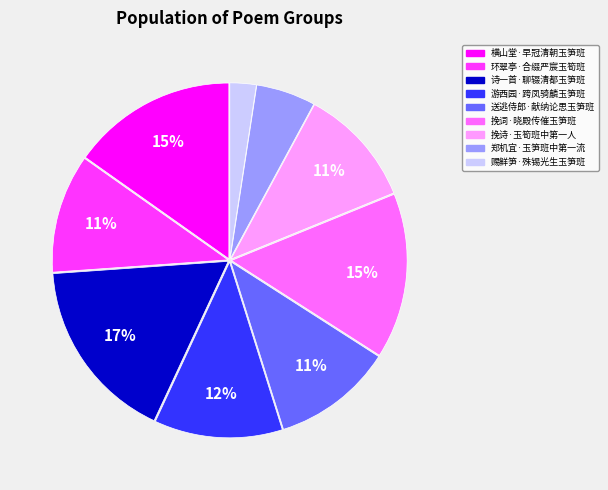

To the nearest percent, what percentage of the pie is 诗一首·聊辍清都玉笋班?

17%